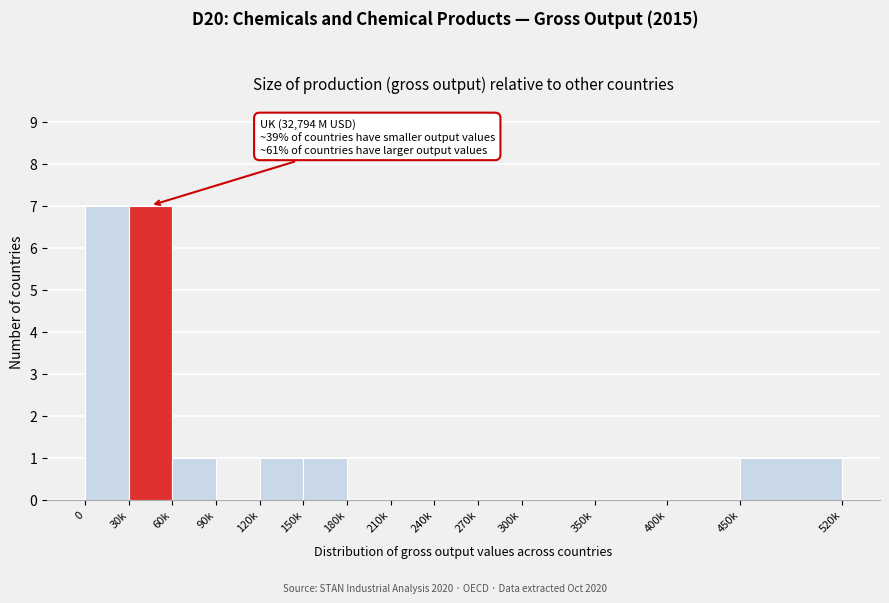

Reading right to left, transcribe all the data shown in this chart.

450k=1	400k=0	350k=0	300k=0	270k=0	240k=0	210k=0	180k=0	150k=1	120k=1	90k=0	60k=1	30k=7	0=7